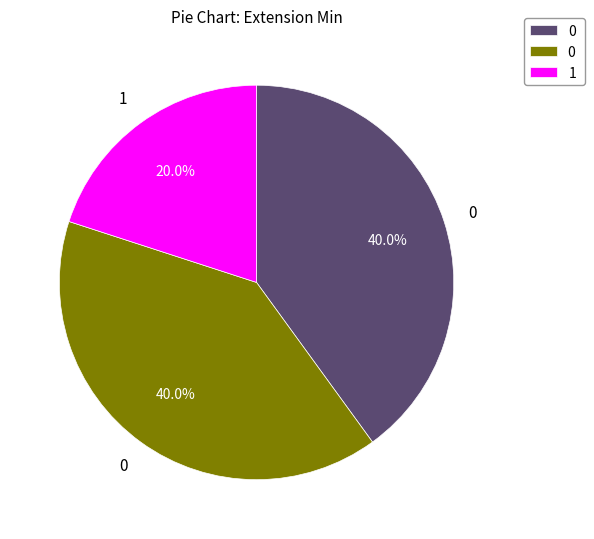

Is there any slice that represents more than half of the pie?

No